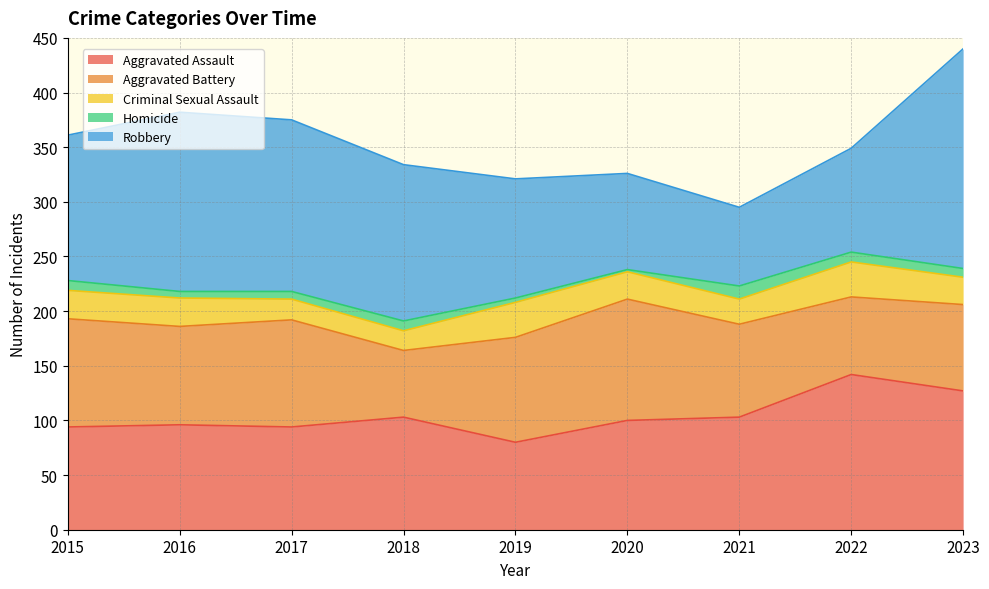

True or false: Homicide has a value of 9 at 2022.

True